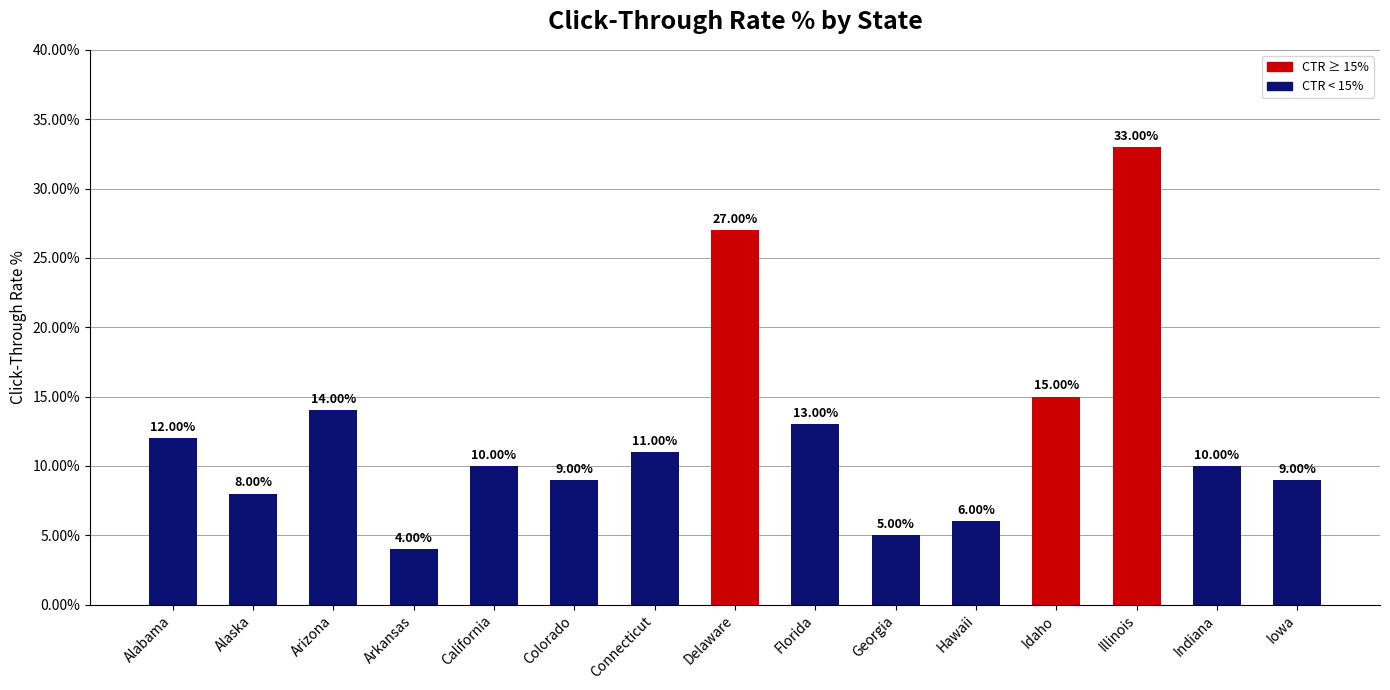

List the labels in order of value, smallest first.

Arkansas, Georgia, Hawaii, Alaska, Colorado, Iowa, California, Indiana, Connecticut, Alabama, Florida, Arizona, Idaho, Delaware, Illinois